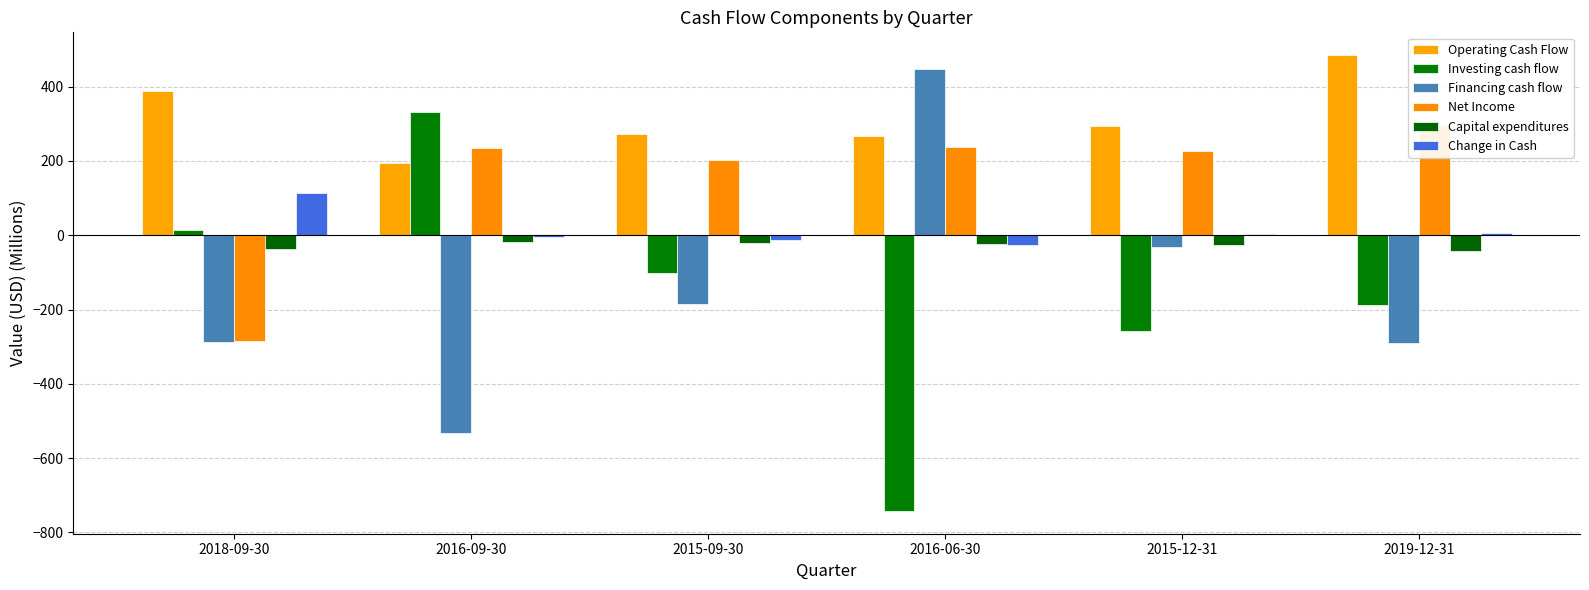

What is the value of the Investing cash flow bar at the 4th from the left?

-742.0